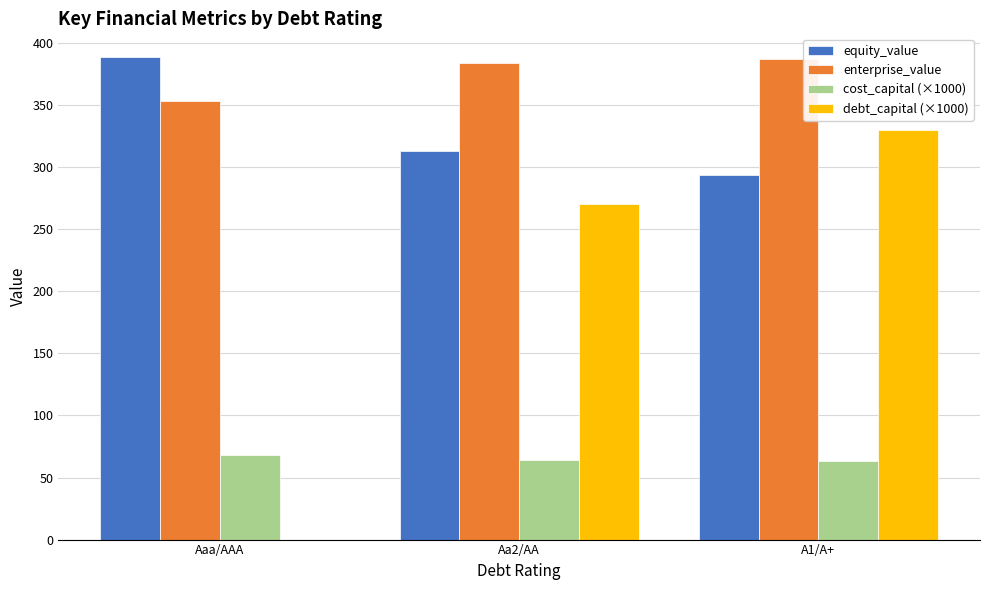

What is the sum of the debt_capital (×1000) values at Aa2/AA and A1/A+?

600.0